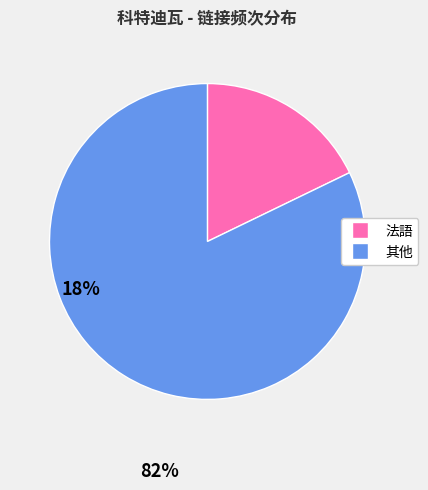

Is there a majority slice in this chart?

Yes